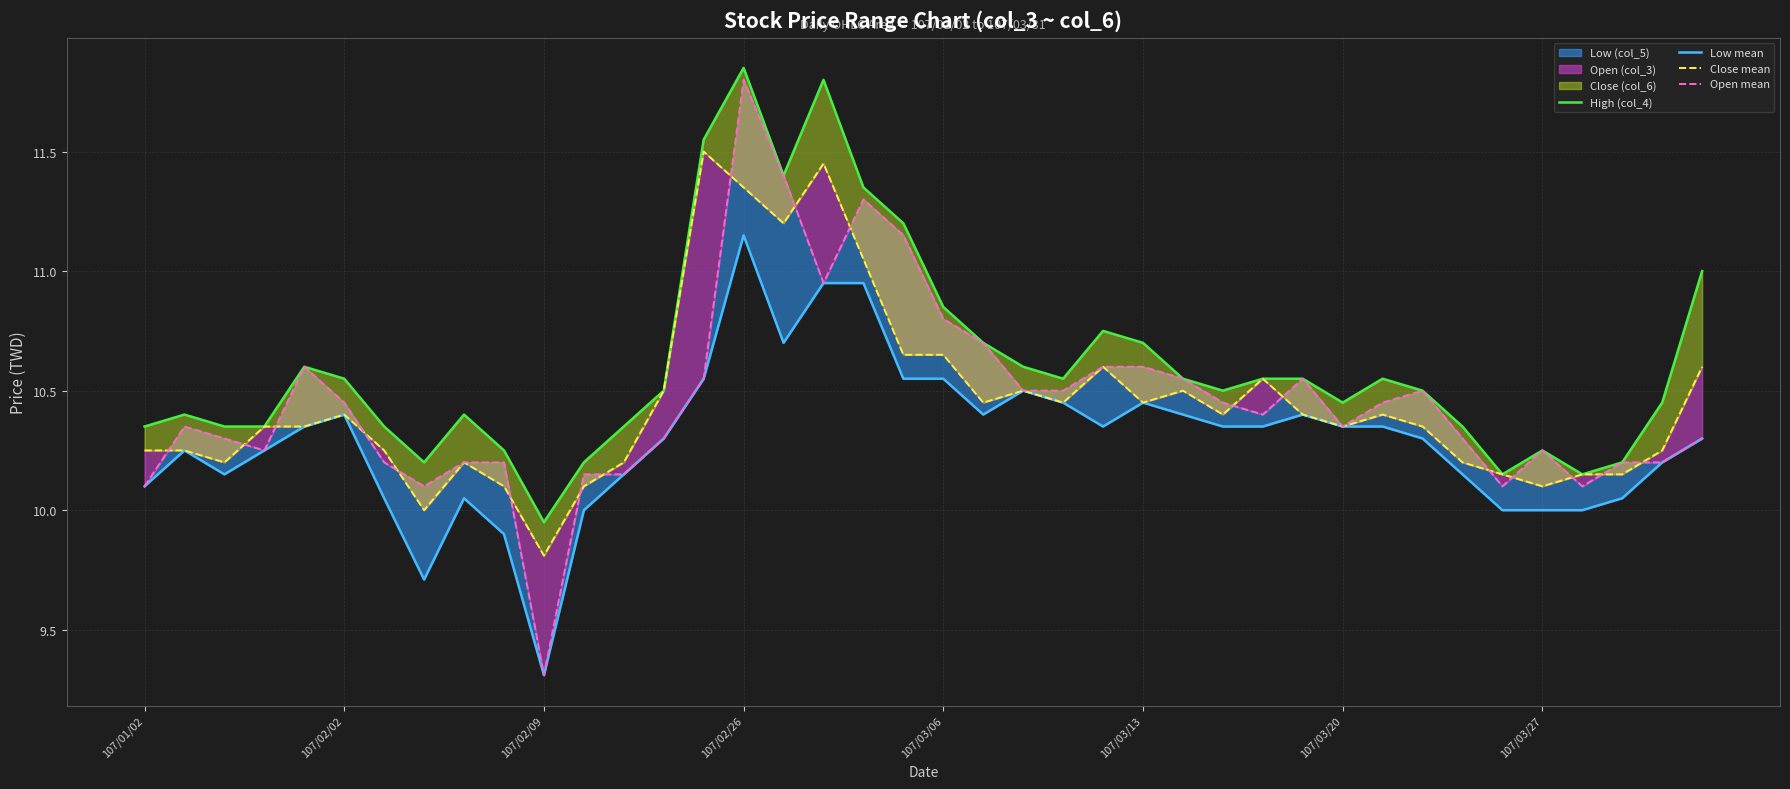

What is the minimum value for Low mean?

9.3